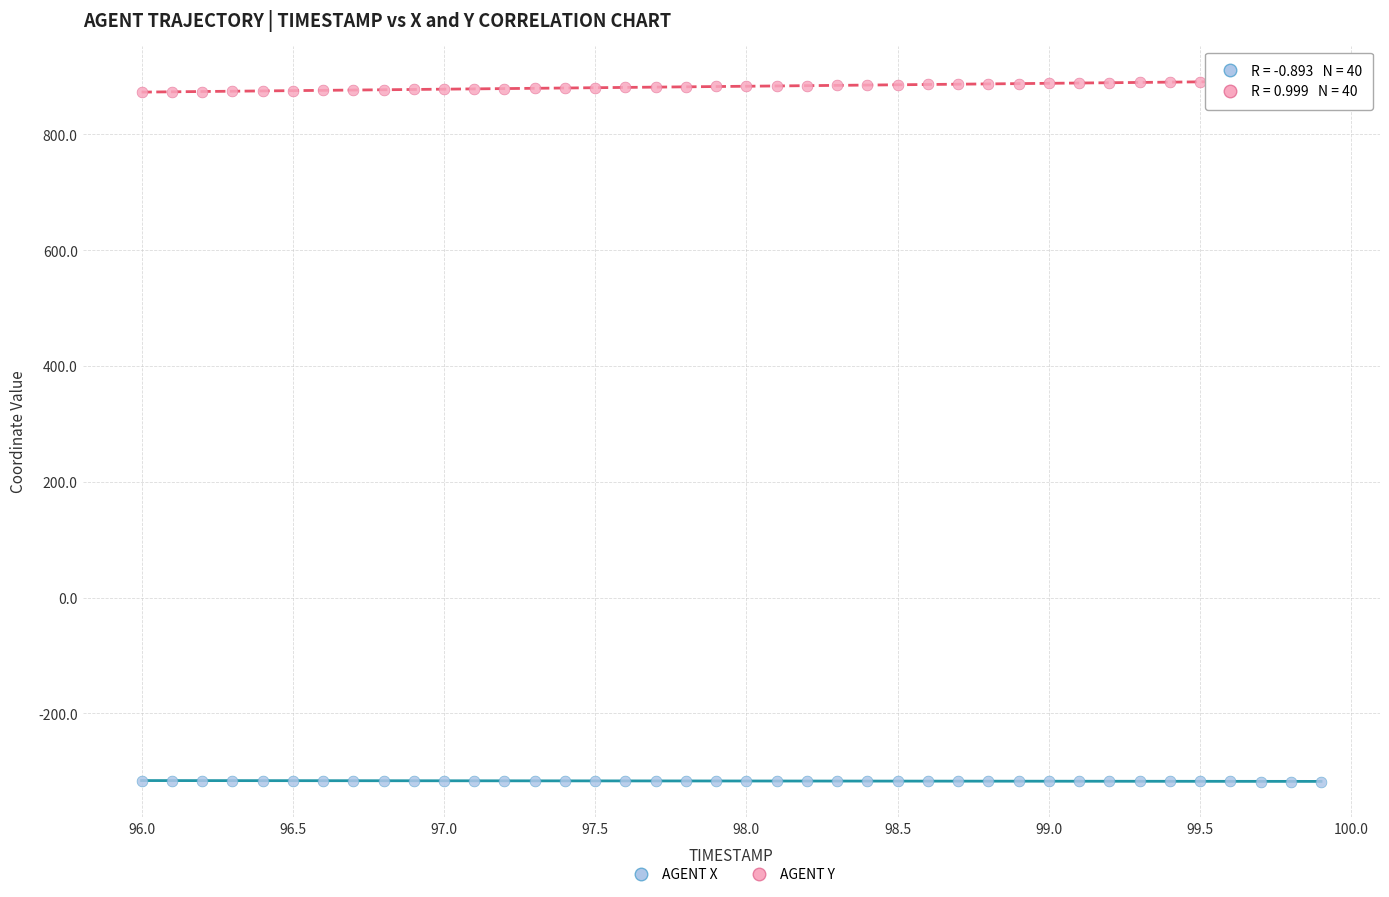

Across all data points, what is the range of Y values (max minus min)?

1210.7